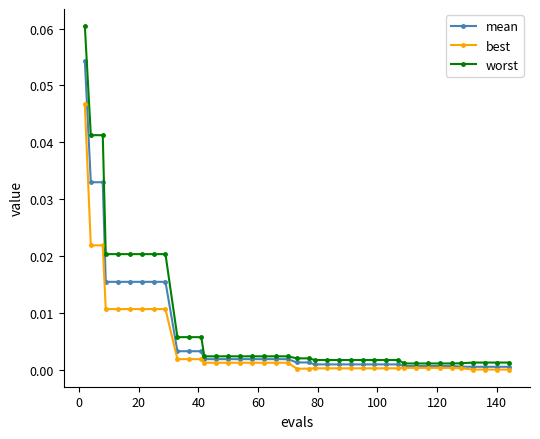

Rank the series by their maximum value, from highest to lowest.

worst, mean, best